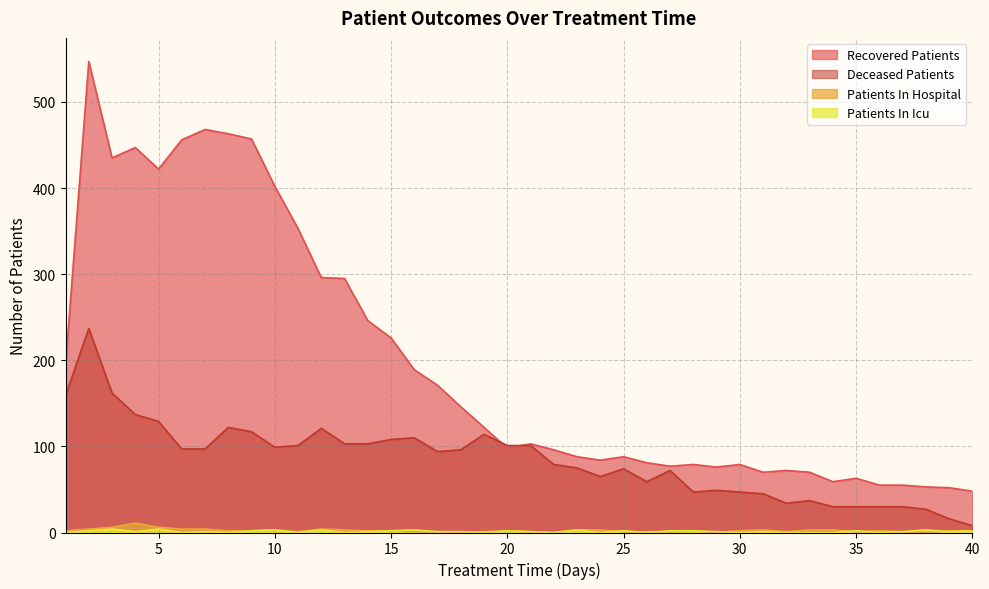

Where is the first local minimum for patients_in_hospital?

11